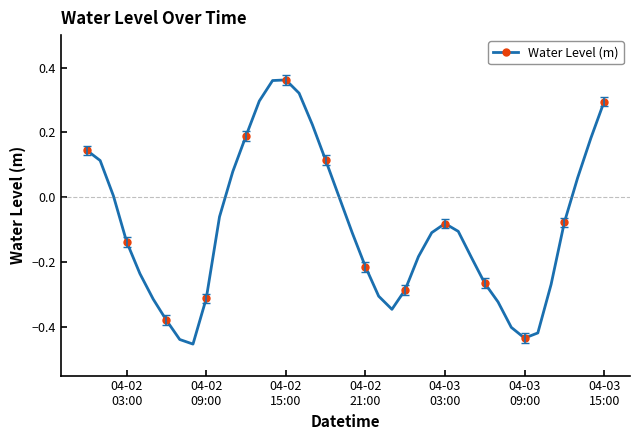

What is the difference between the second highest and second lowest values?

0.8